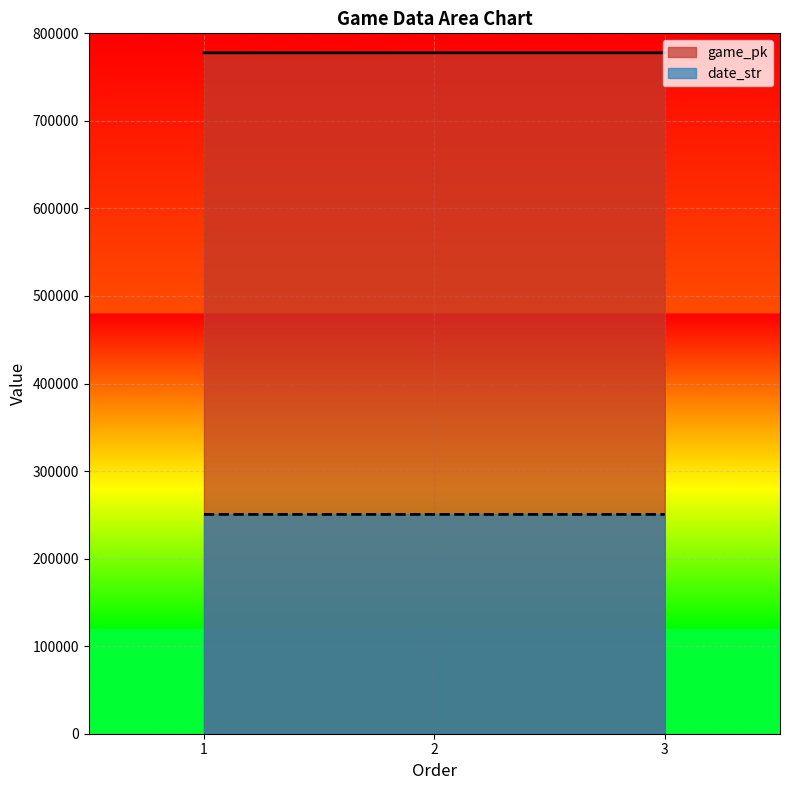

At which label does date_str reach its peak?

1